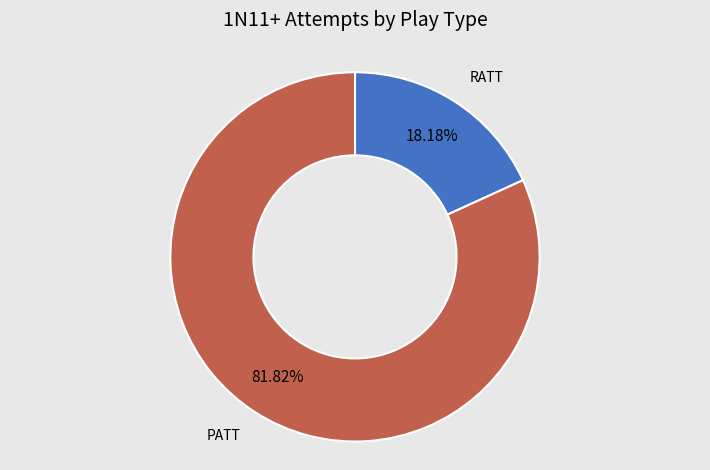

Which category has the biggest portion of the pie?

PATT